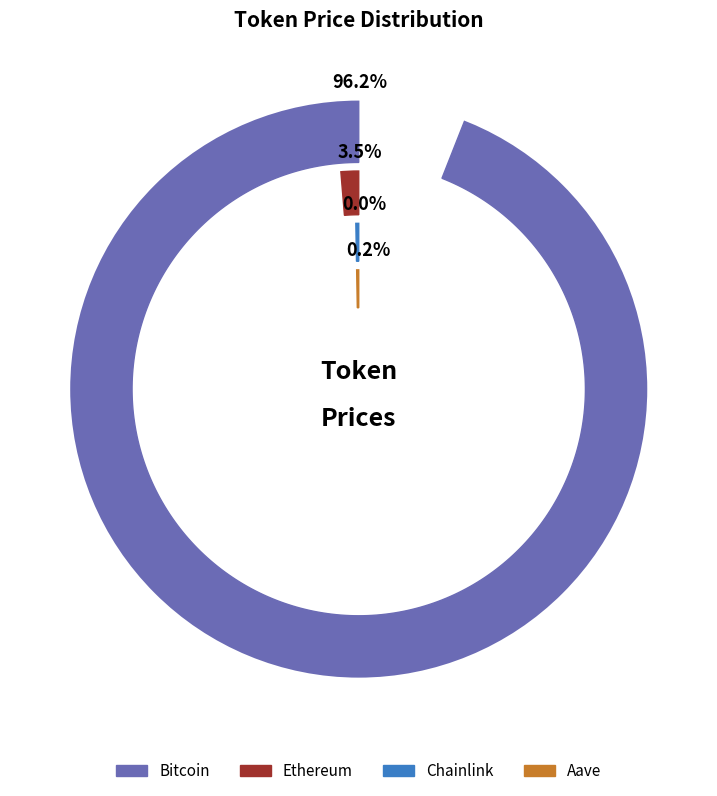

What is the change in value from Bitcoin to Ethereum?

-108310.7